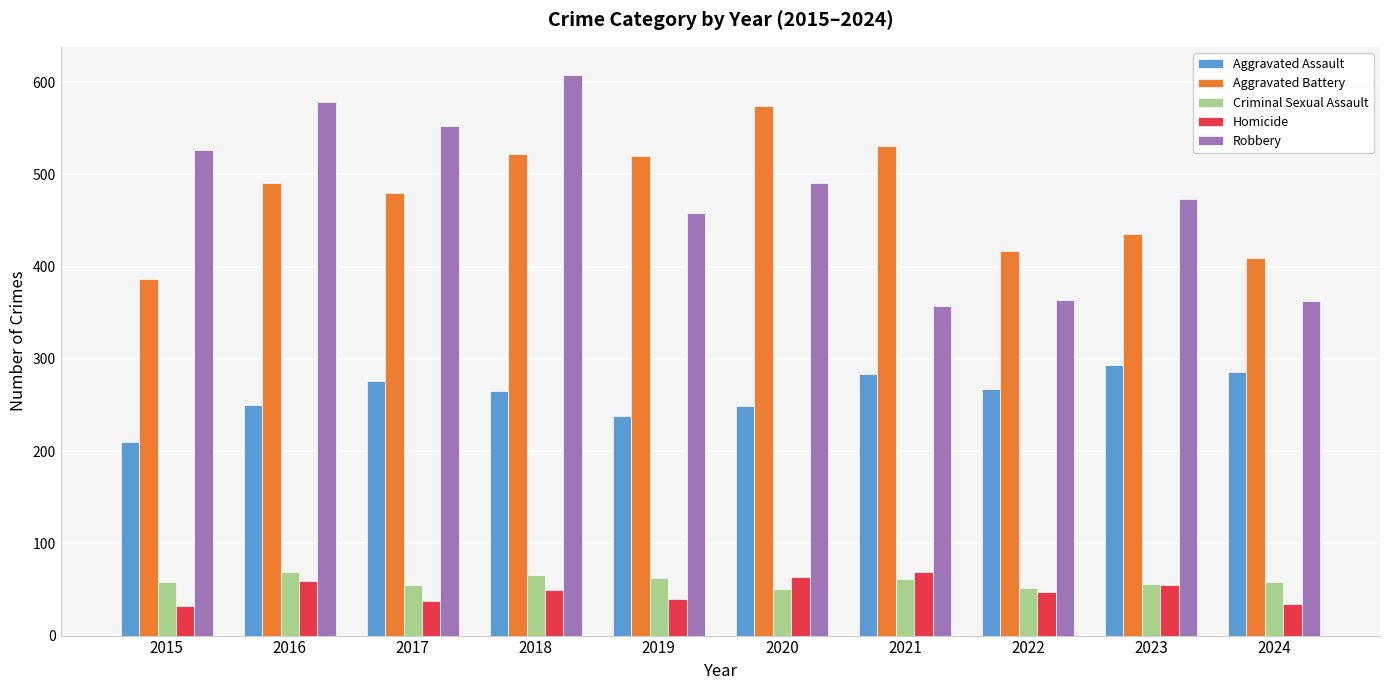

Is it true that Aggravated Assault equals 250 at 2016?

True